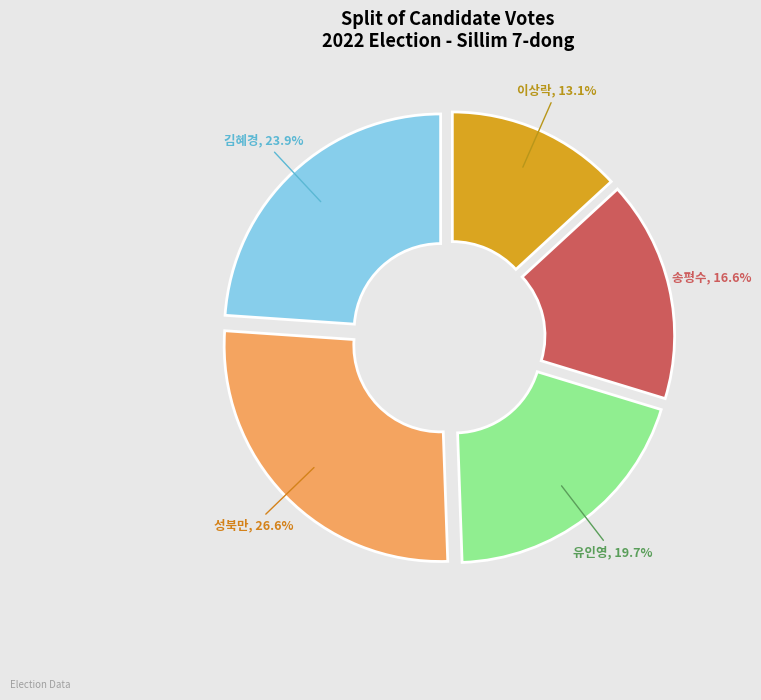

How many segments does this pie chart have?

5